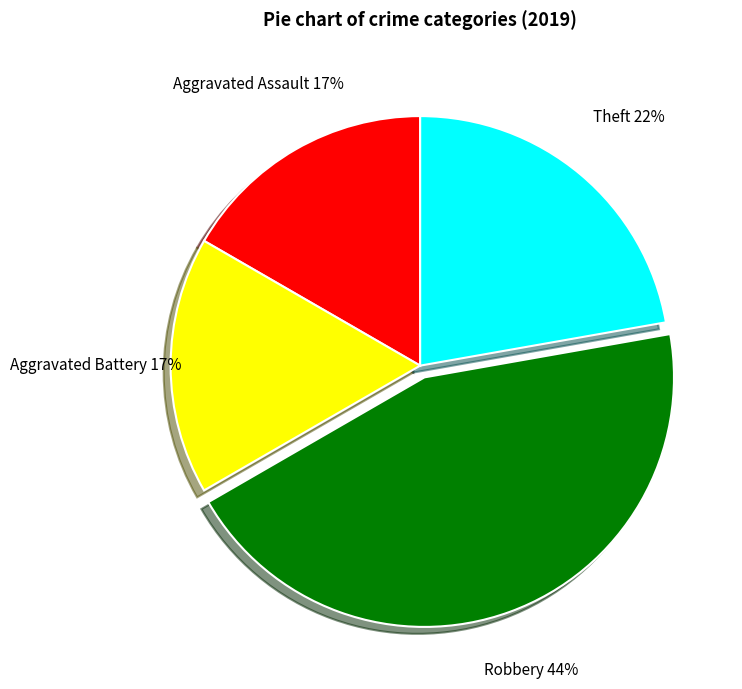

Which category has the biggest portion of the pie?

Robbery